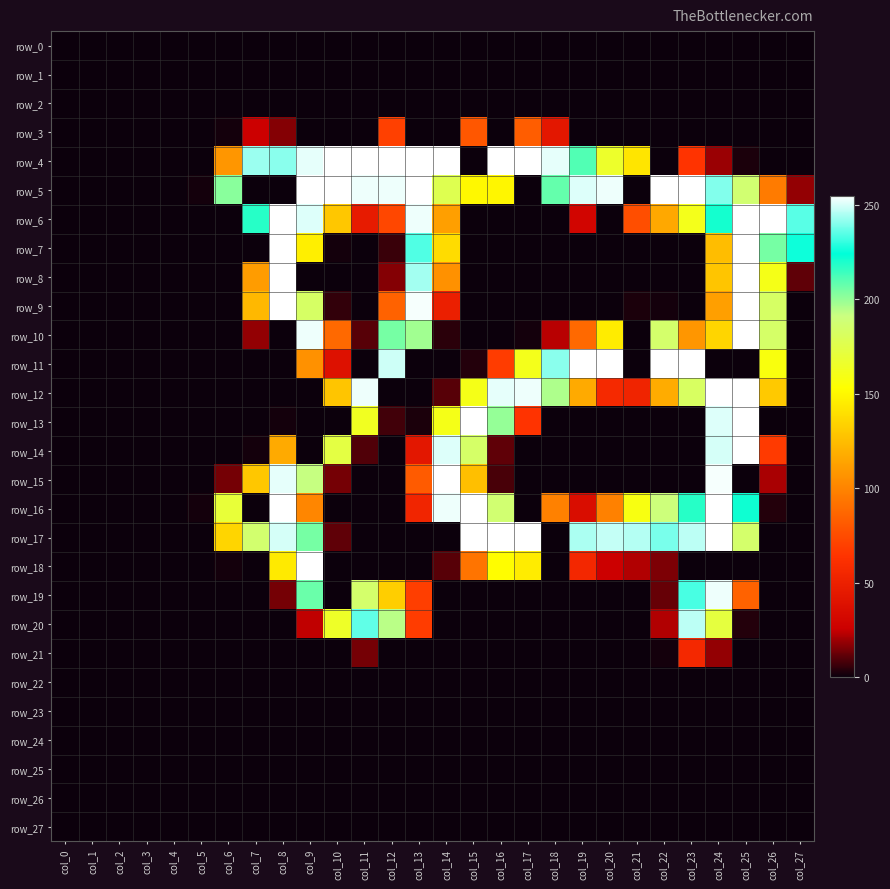

Where is row_24 nearest to the value 0?

col_0